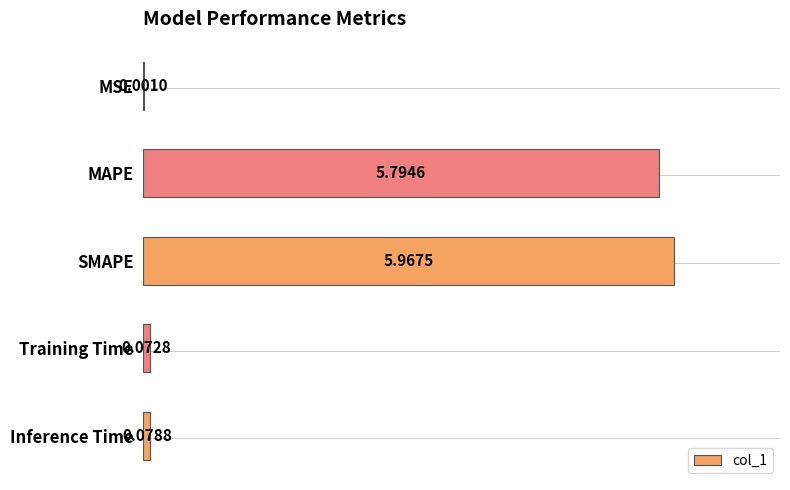

Between MAPE and SMAPE, which is larger?

SMAPE